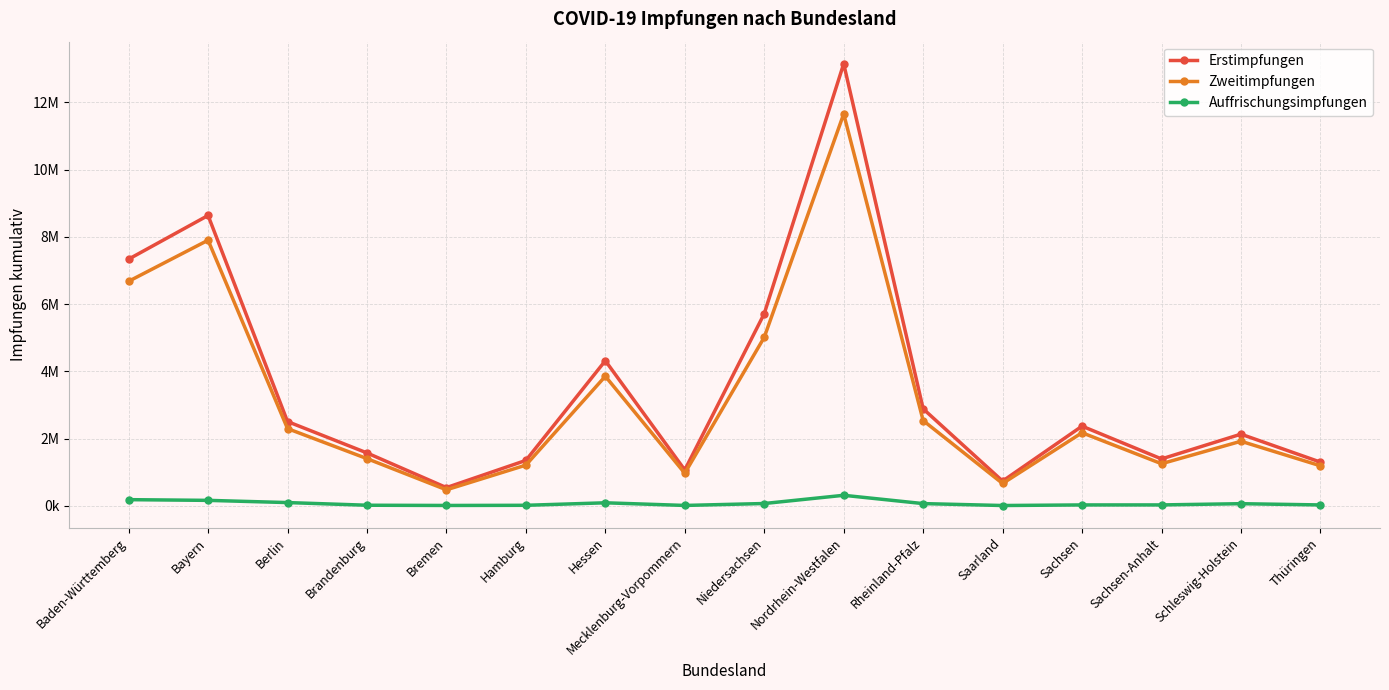

What is the difference between the Zweitimpfungen values at Saarland and Thüringen?

526321